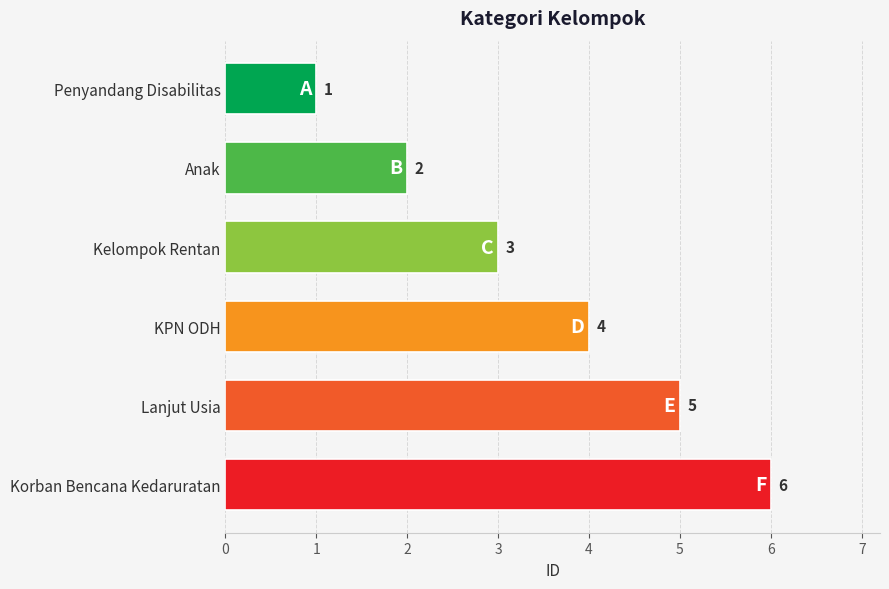

What is the difference between the second highest and minimum values?

4